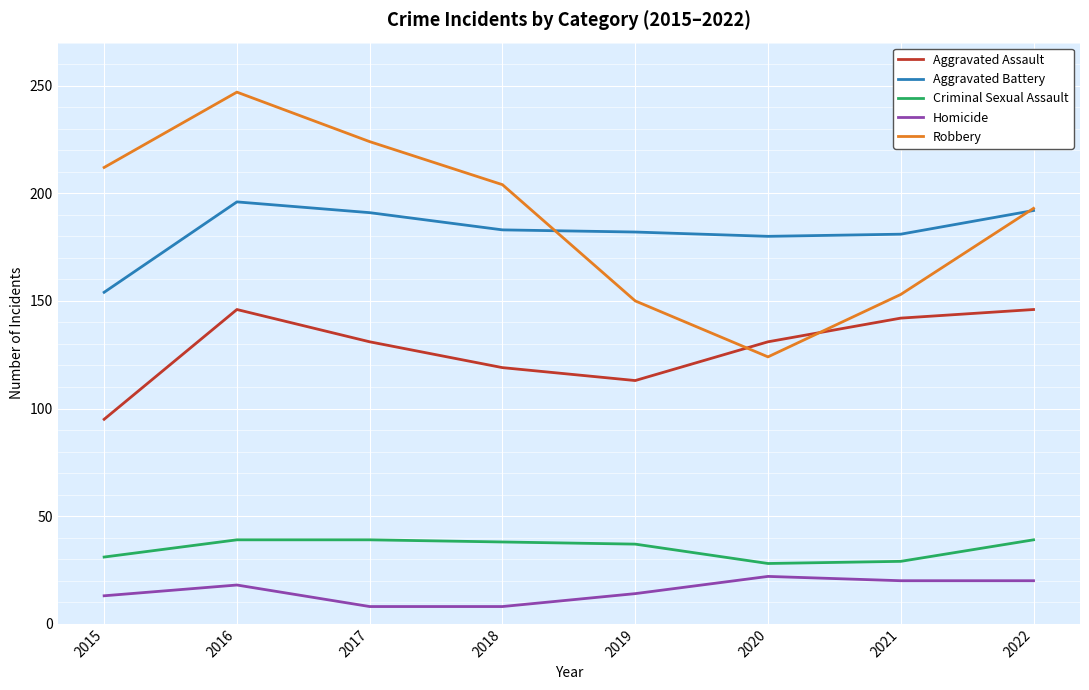

At which category does Robbery reach its first local valley?

2020